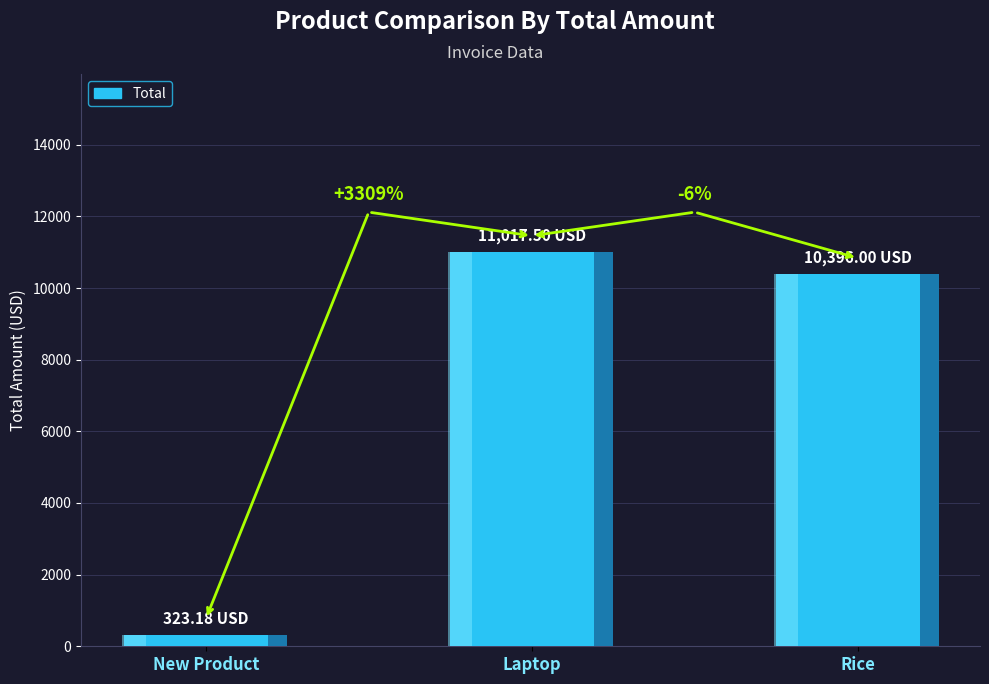

True or false: the data shows 3186.2 at Laptop.

False